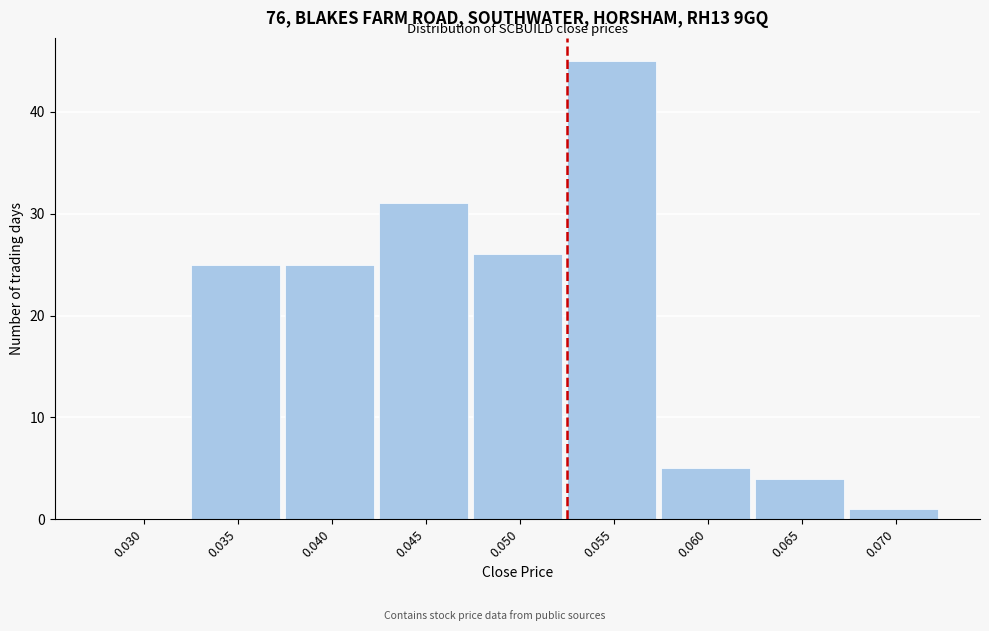

Reading left to right, list all the values displayed in this chart.

0.030=0	0.035=25	0.040=25	0.045=31	0.050=26	0.055=45	0.060=5	0.065=4	0.070=1